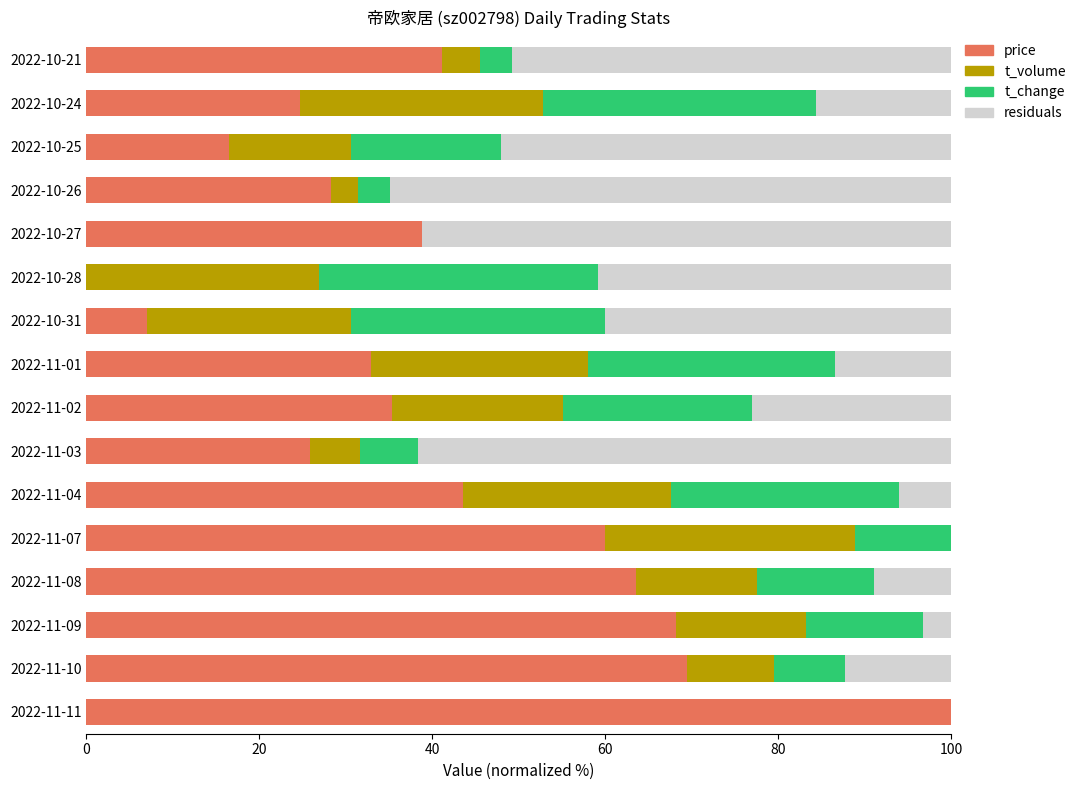

What is the difference between the maximum and second lowest values in the price series?

92.9